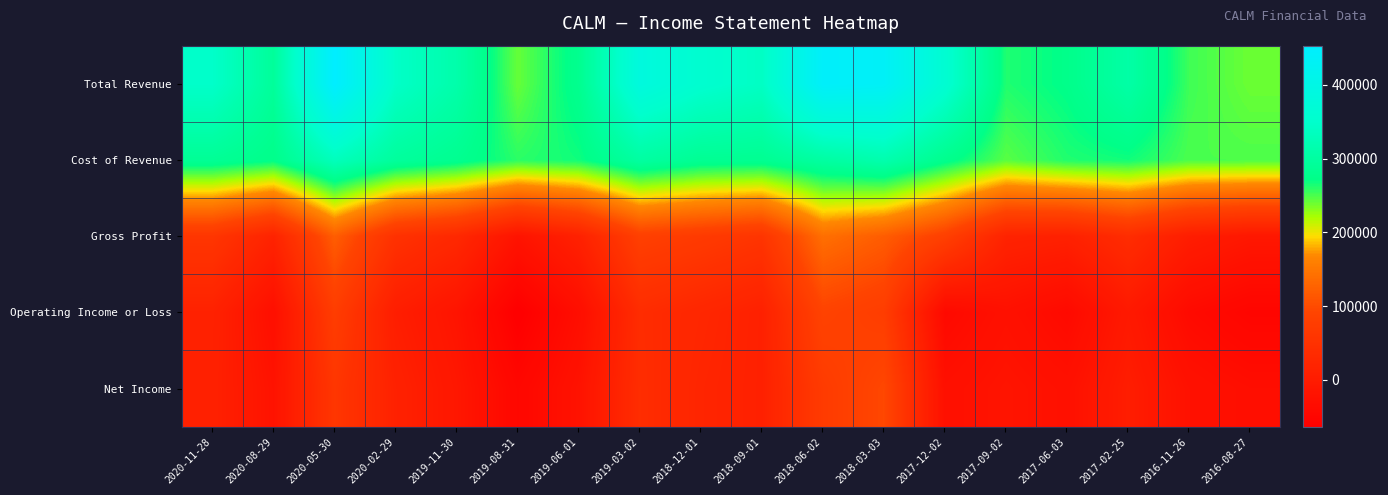

Which category has the highest value across all series?

2020-05-30